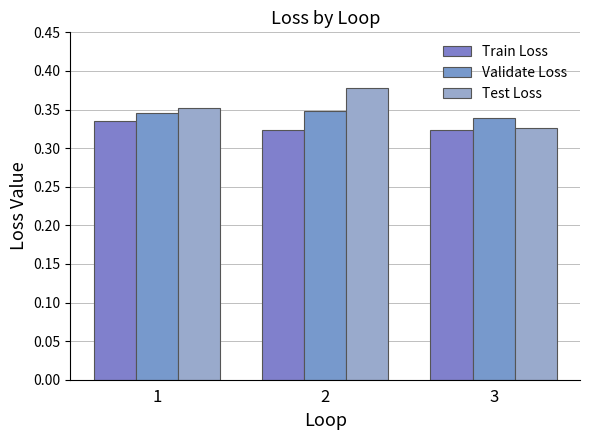

Between 1 and 2, which series saw the biggest shift?

Test Loss